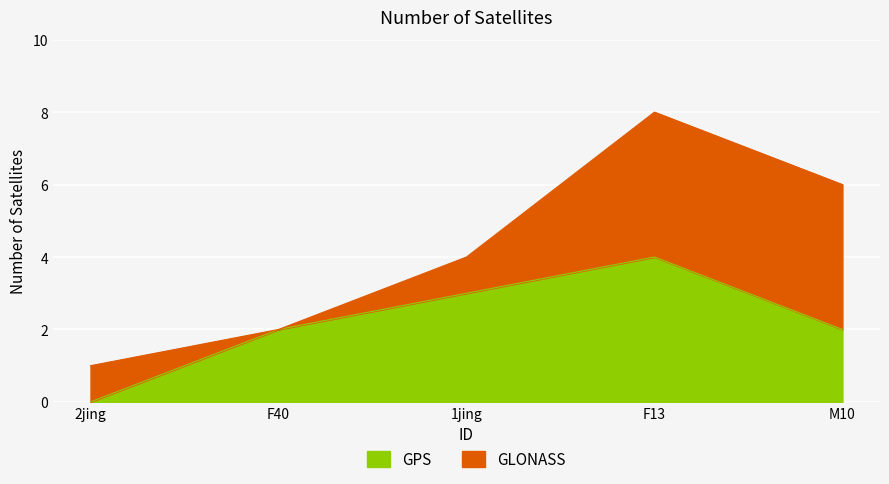

Where is the first local maximum?

F13